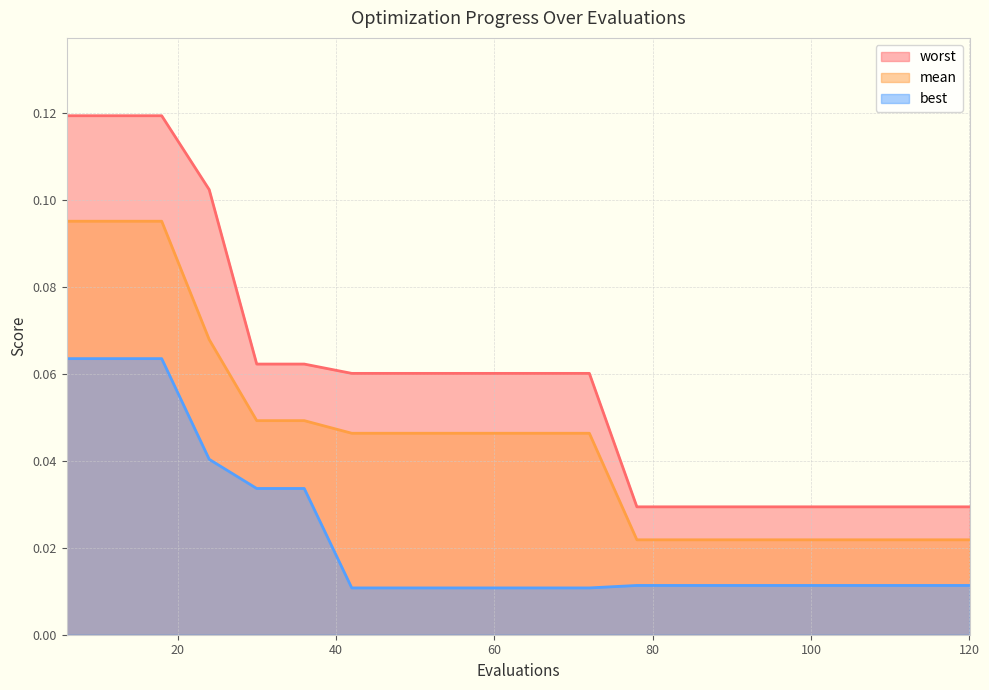

Which series changed the most between 24 and 84?

worst